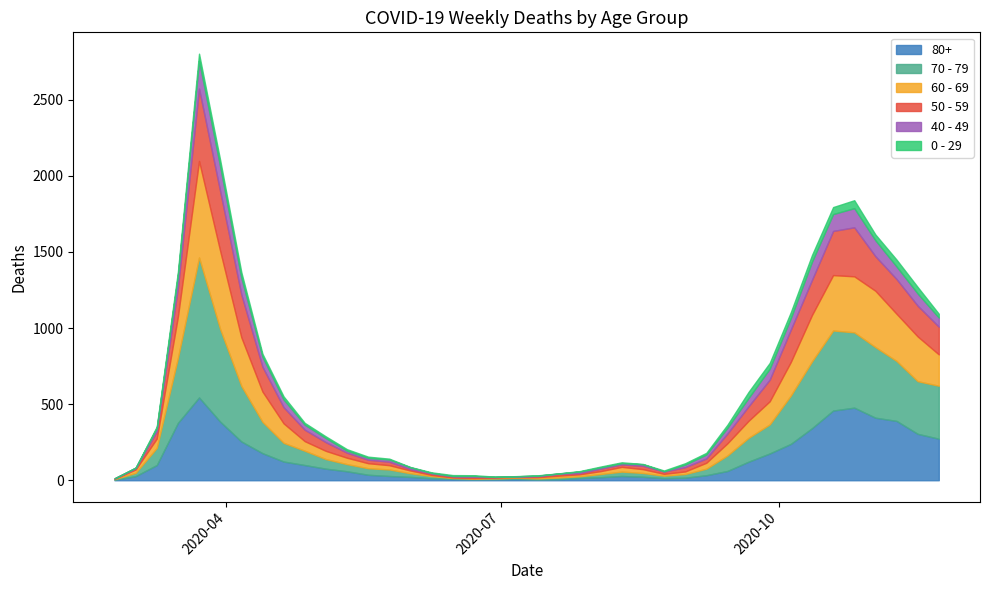

What is the difference between the maximum and minimum values in the 70 - 79 series?

916